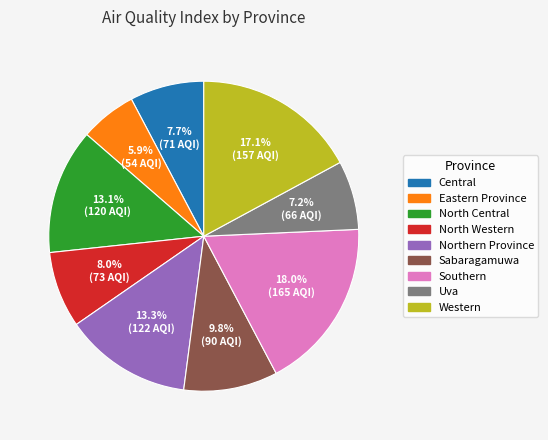

The Sabaragamuwa slice represents 1% of the pie. True or false?

False